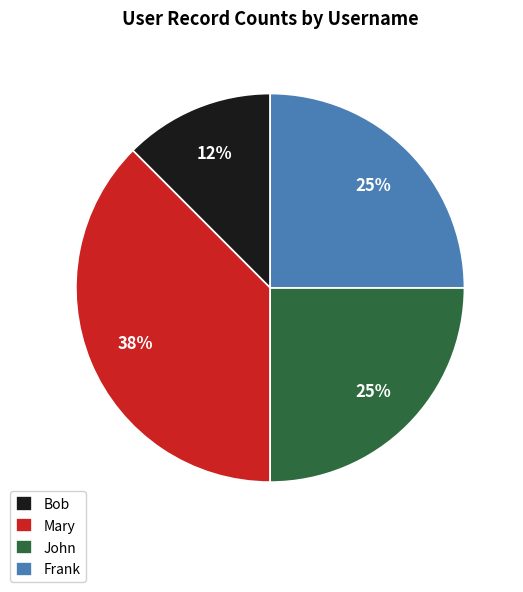

To the nearest percent, what is the average slice percentage?

25%